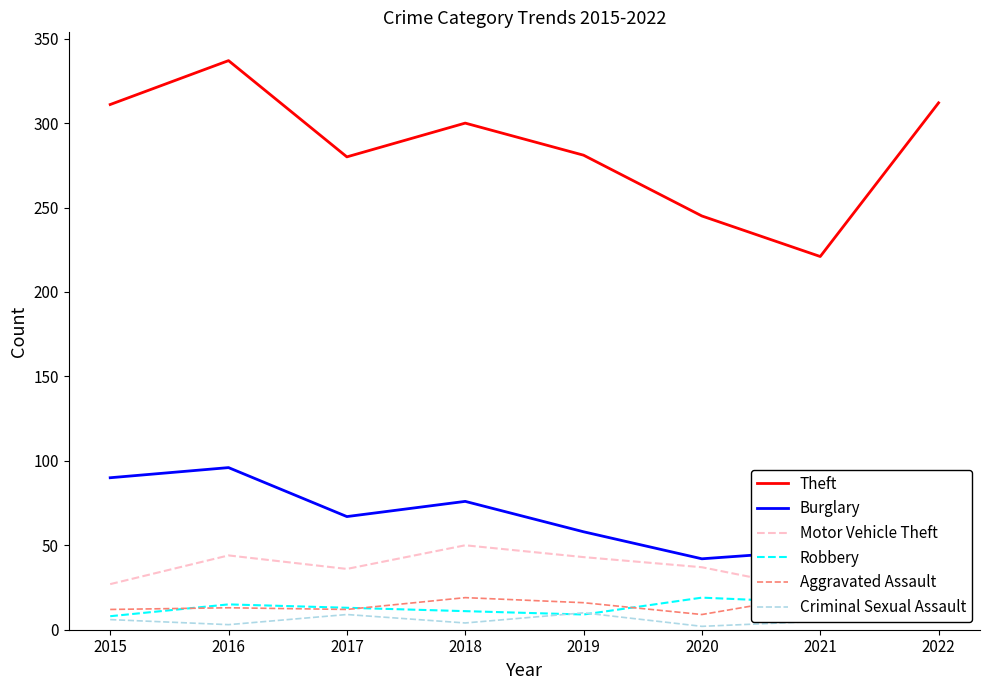

Is the value of Motor Vehicle Theft at 2021 greater than the value of Theft at 2022?

No